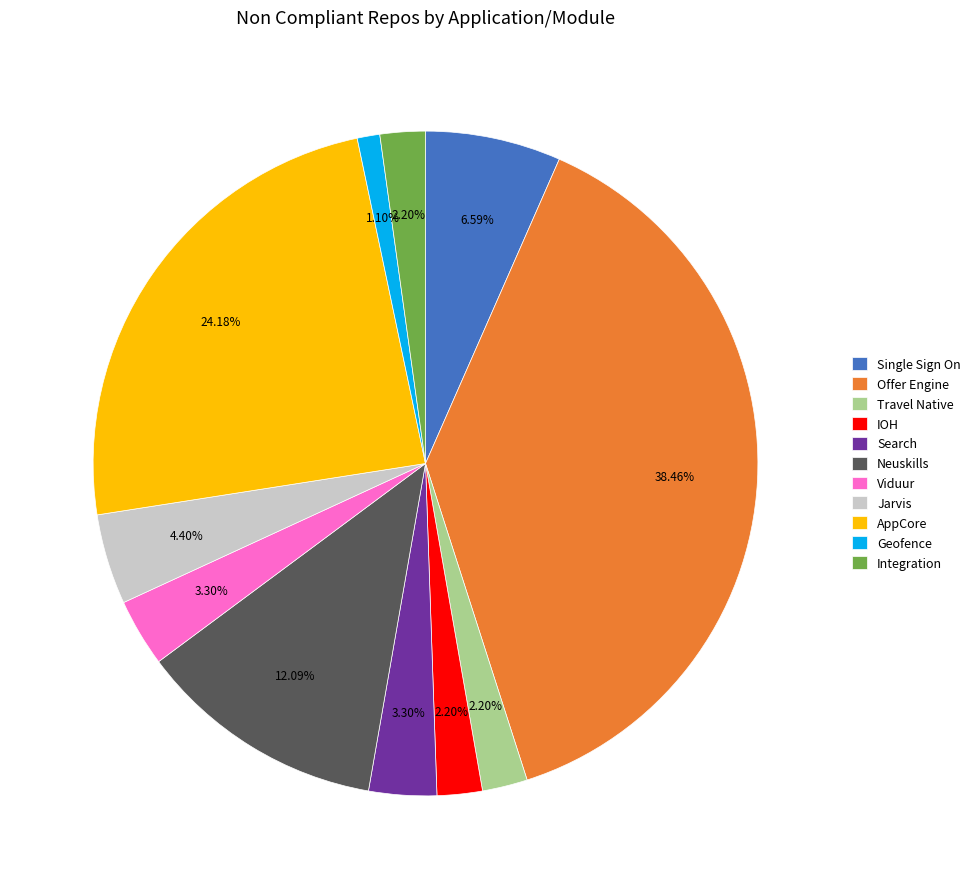

What is the total percentage of Search and Viduur?

6.6%